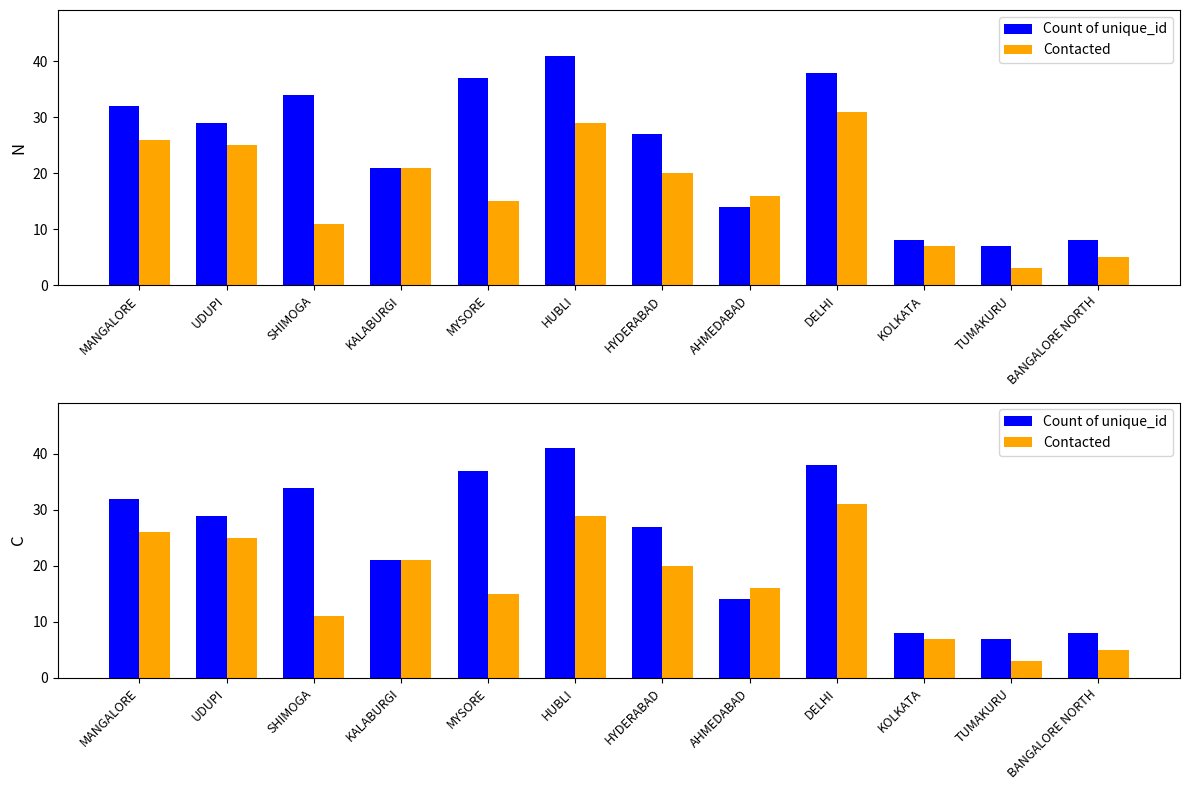

Is it true that Count of unique_id equals 29 at UDUPI?

True